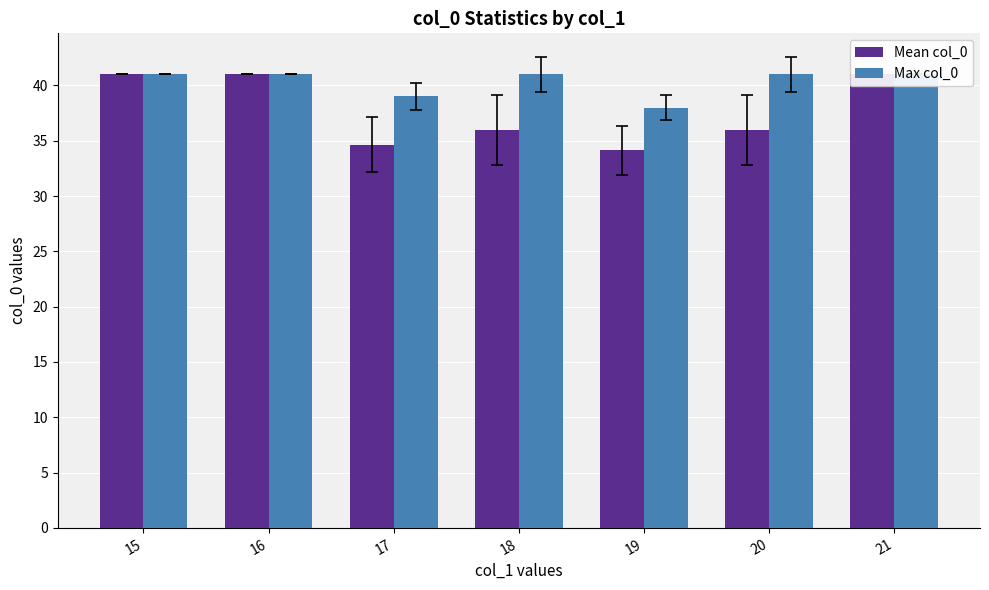

What value does the Mean col_0 series have at 21?

41.0